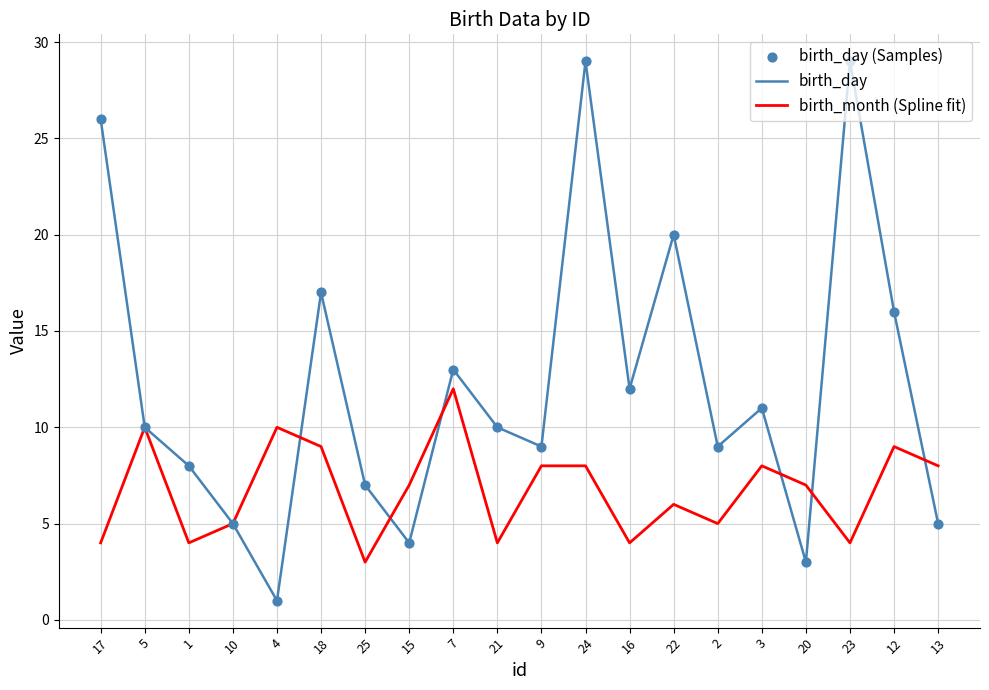

Which series has the largest total across all categories?

birth_day